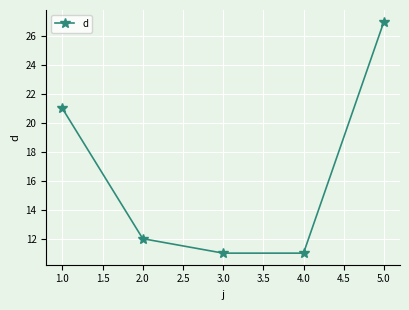

At which category does the chart reach its peak across all series?

5.0